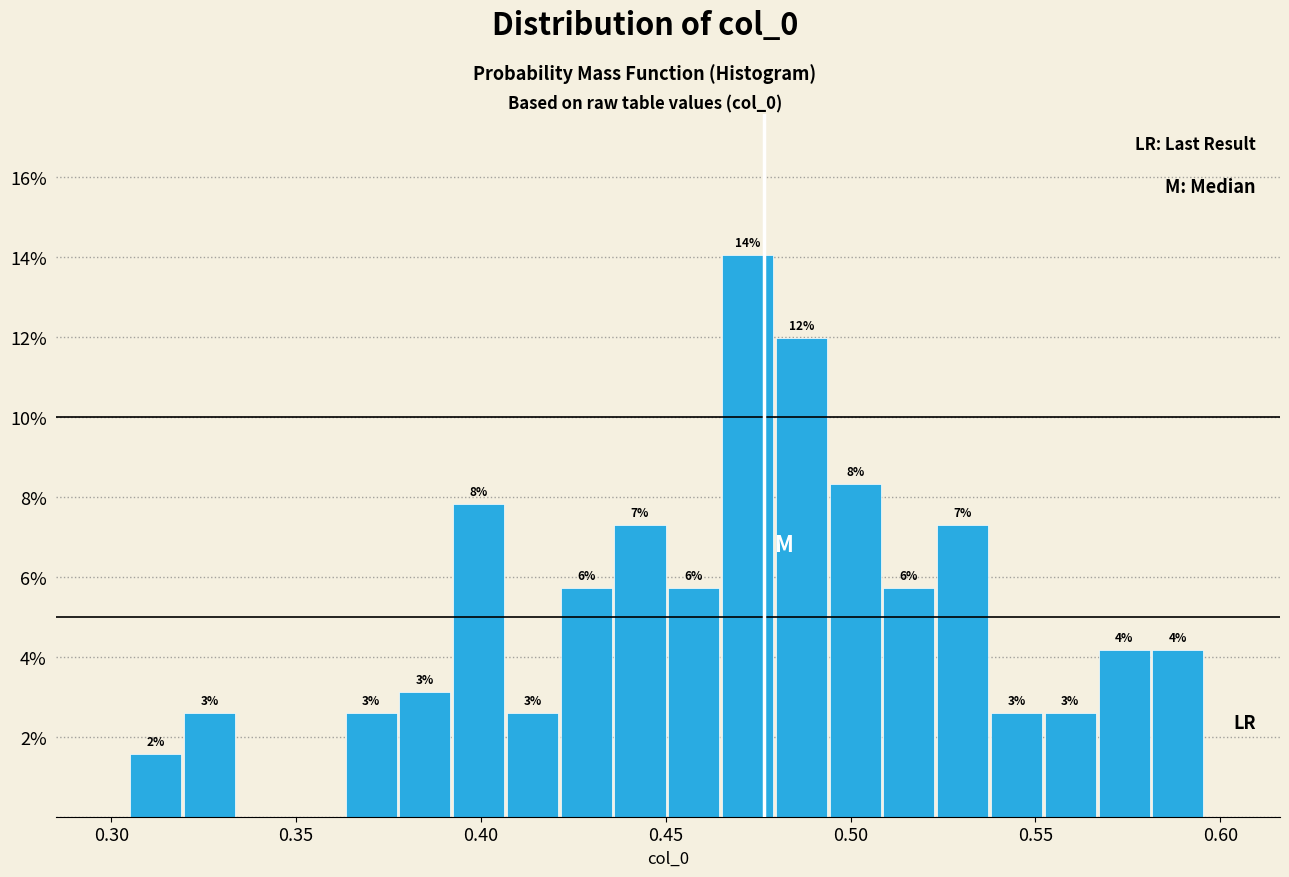

Read against the x-axis, roughly where is the centre of the tallest bar?

0.470